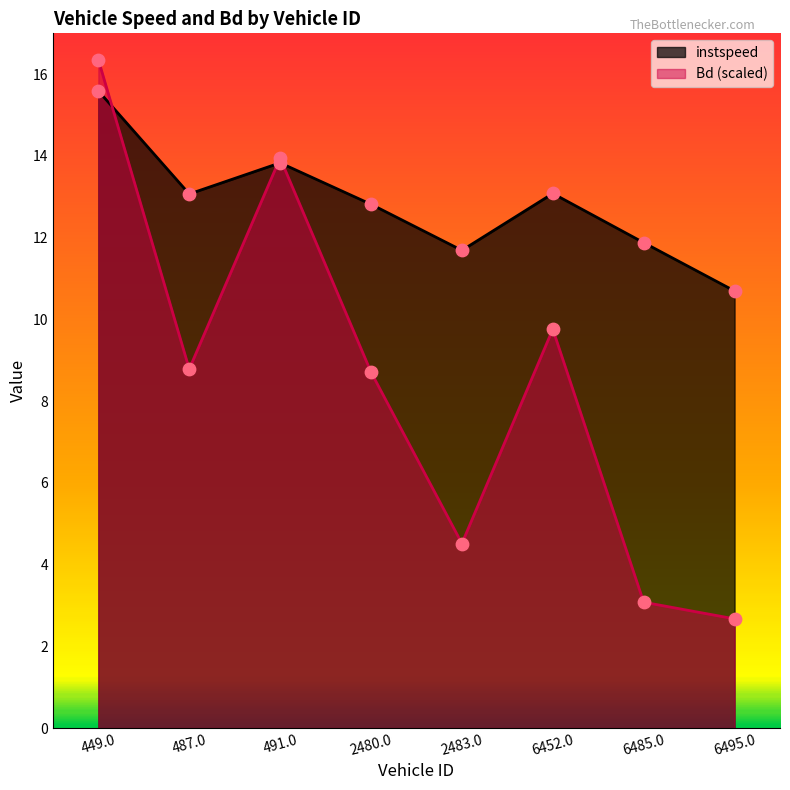

At how many categories does at least one series exceed 6?

8